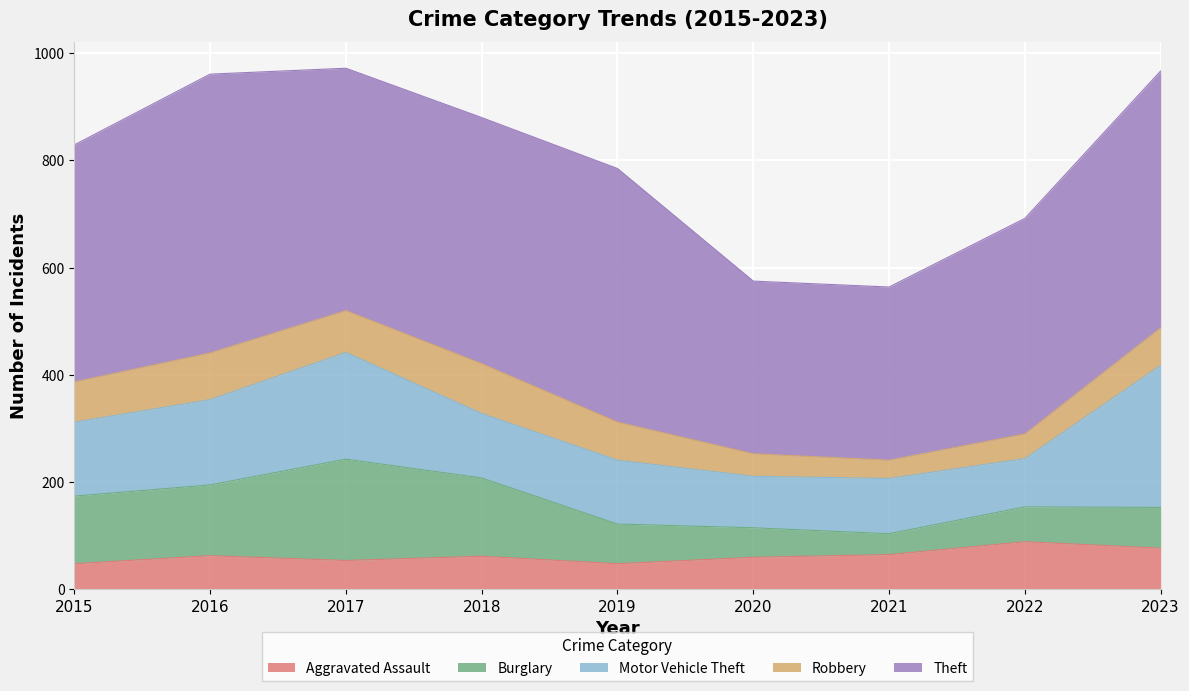

How many data points in Burglary are above 76?

4